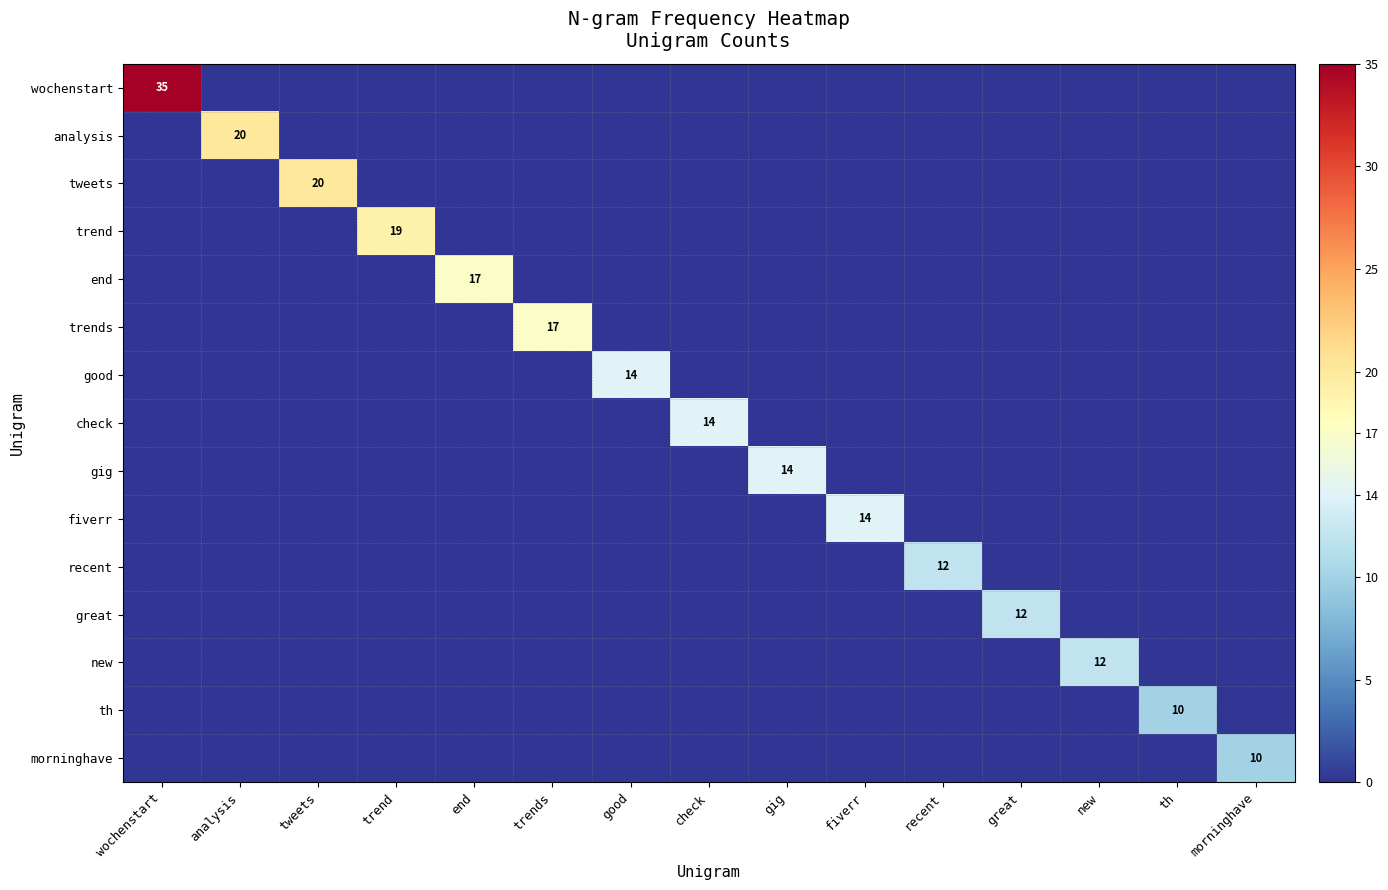

Is the value of trends at th greater than the value of fiverr at tweets?

No